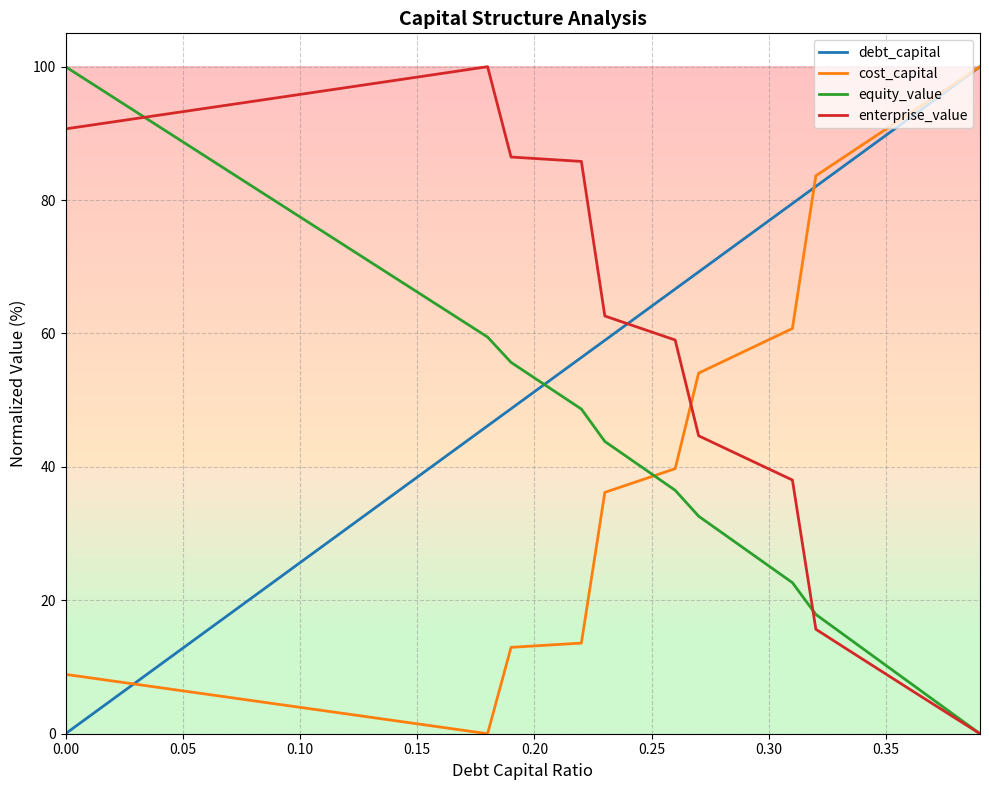

Does the chart have visible grid lines?

Yes